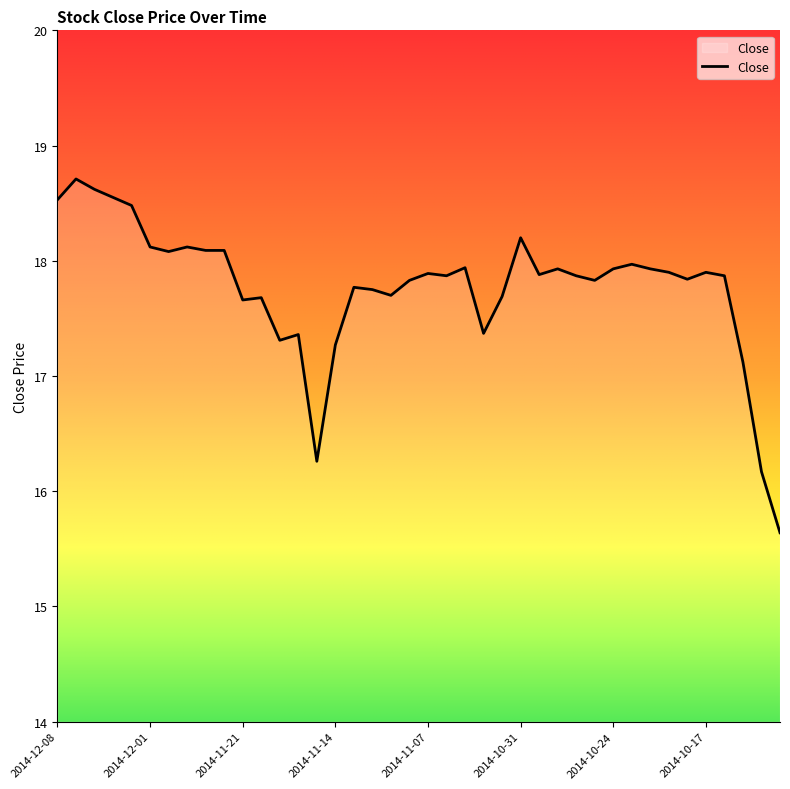

What is the maximum value shown in the chart?

18.7